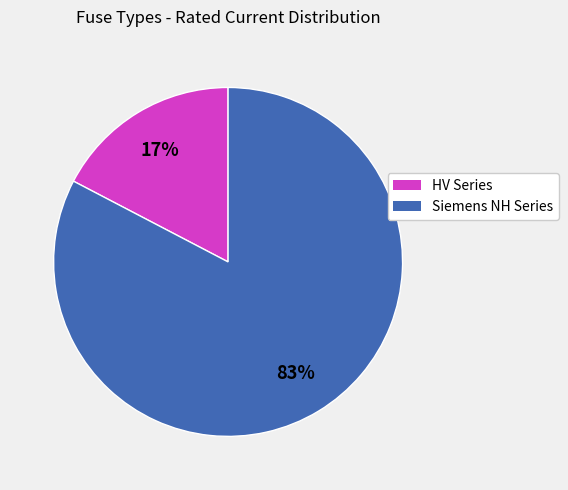

Is there any slice that represents more than half of the pie?

Yes